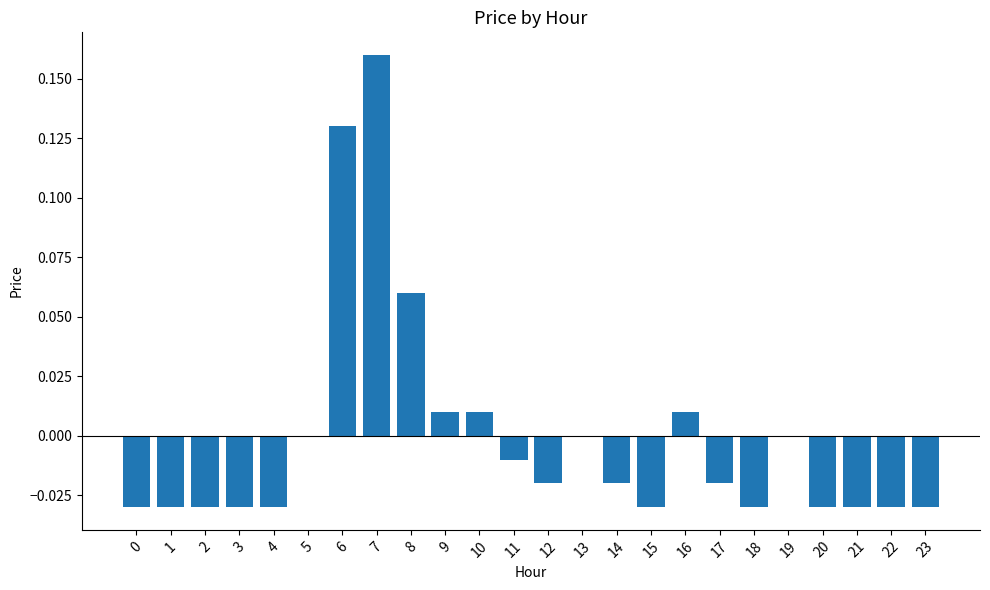

The value at 1 is -0.1. True or false?

False